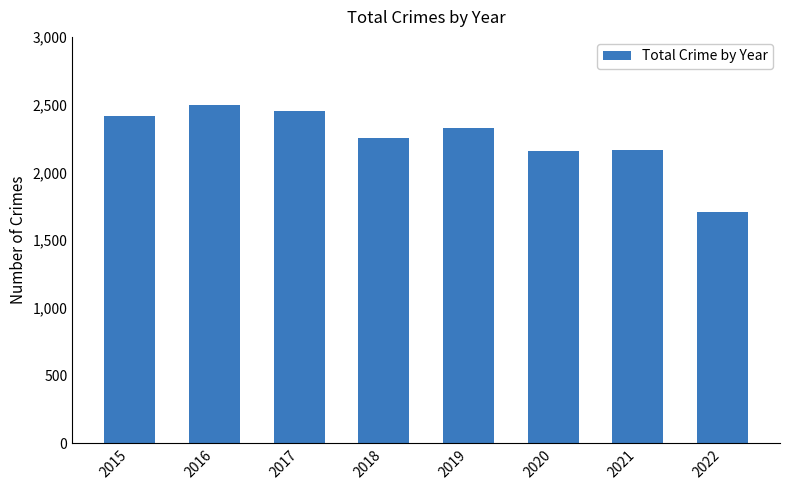

Which category has the lowest value across all series?

2022